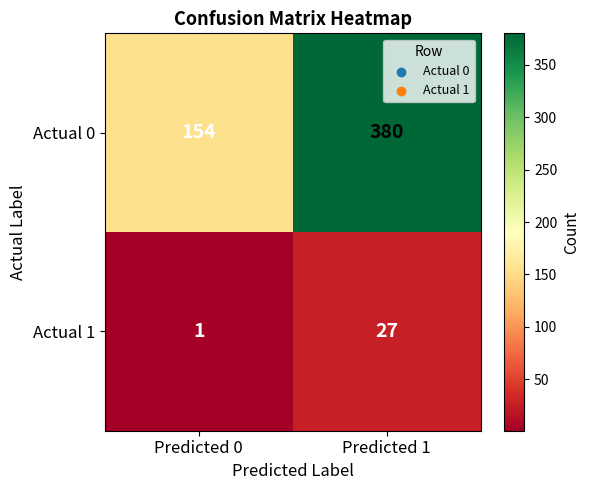

Which series changed the most between Predicted 0 and Predicted 1?

Actual 0